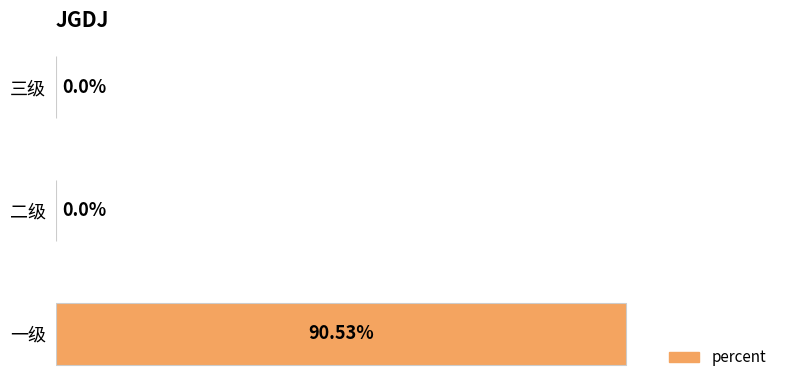

Which has a higher value, 三级 or 一级?

一级